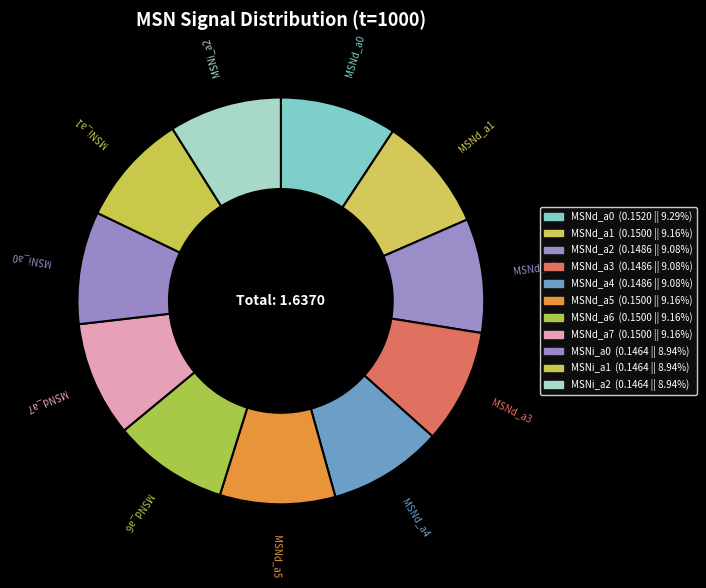

Count the number of slices in the pie.

11